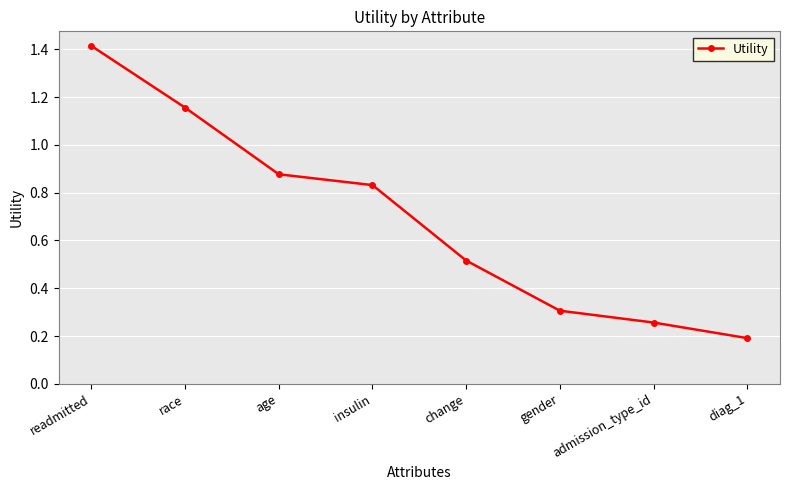

What is the maximum value shown in the chart?

1.4